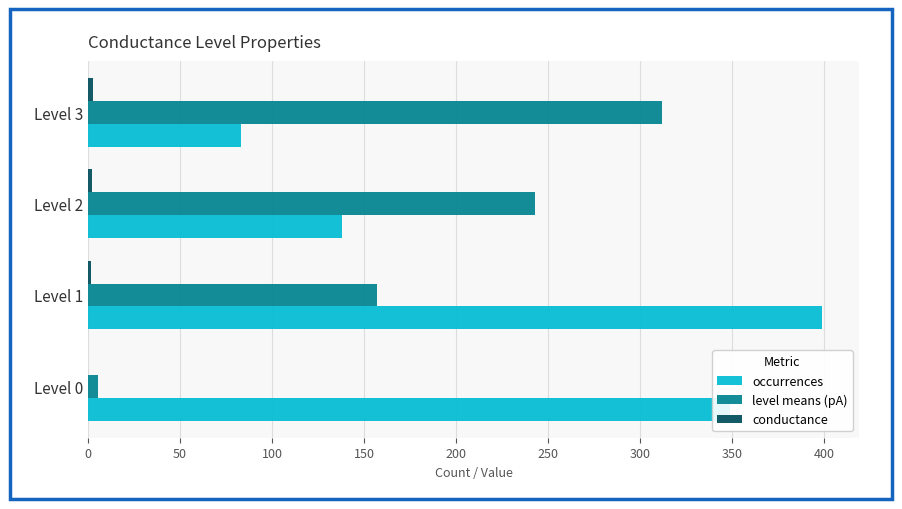

How many categories are shown in the chart?

4